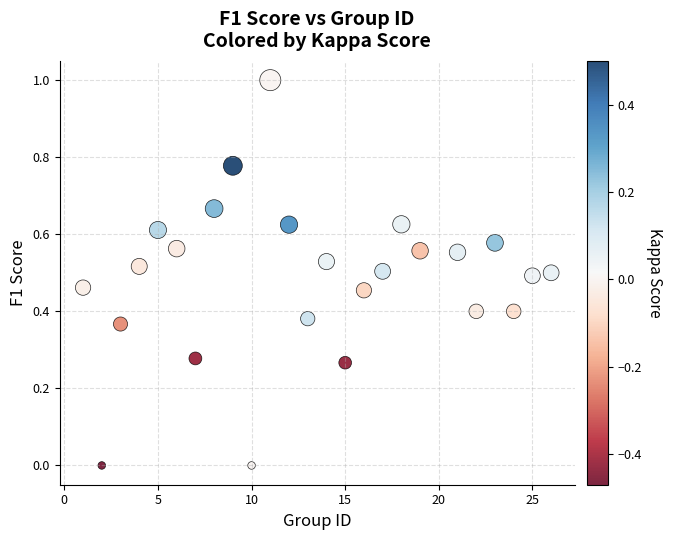

What is the range of X values (max minus min)?

25.0